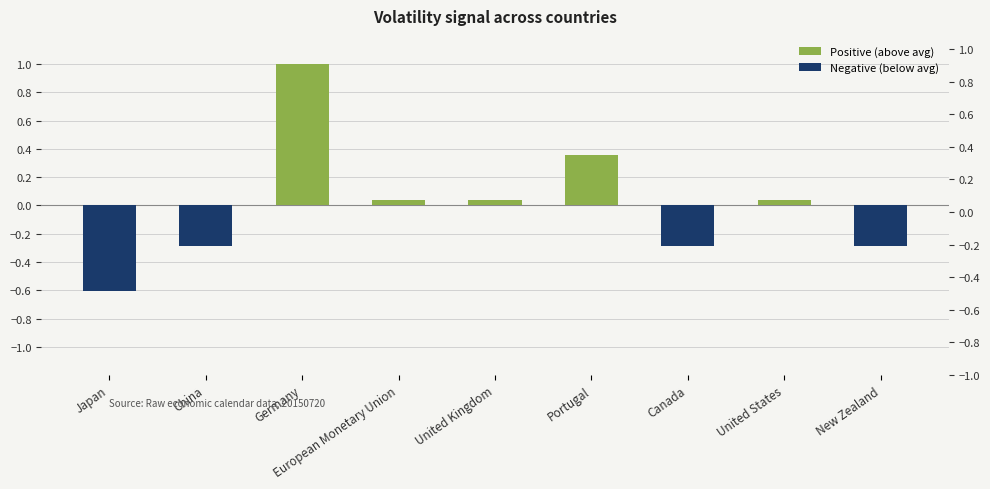

What is the label of the 3rd bar from the right?

Canada